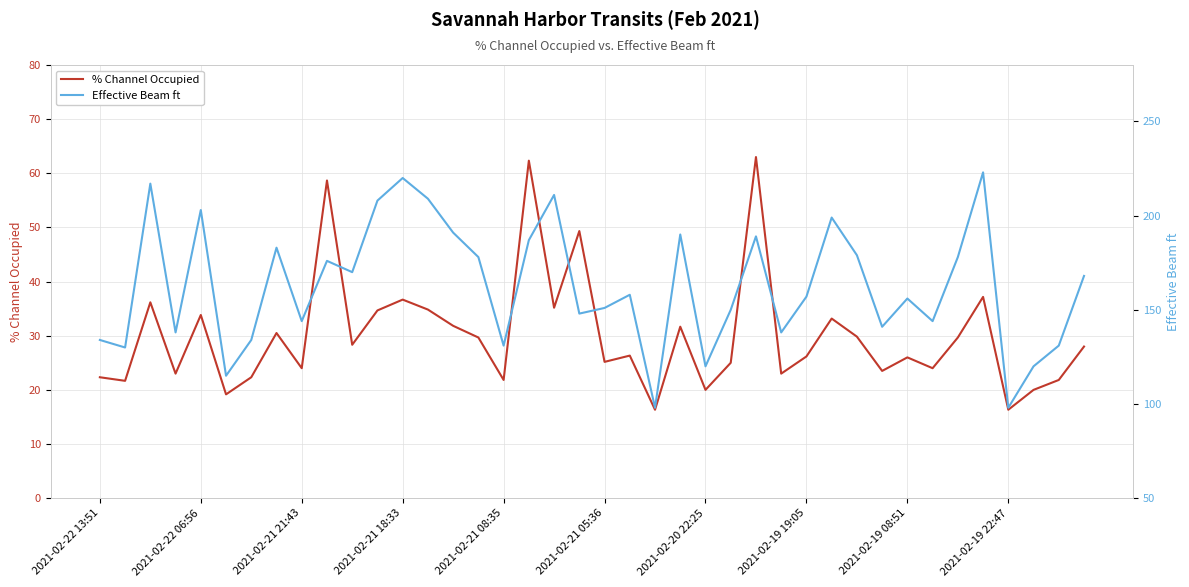

True or false: Effective Beam ft and % Channel Occupied cross at least once.

False